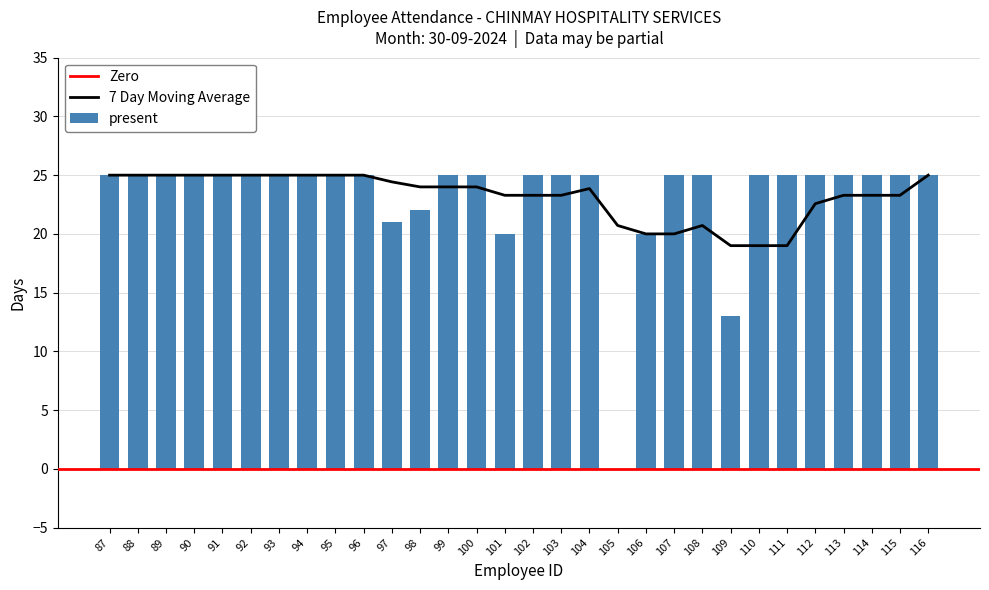

What is the sum of the values at 106 and 116?

45